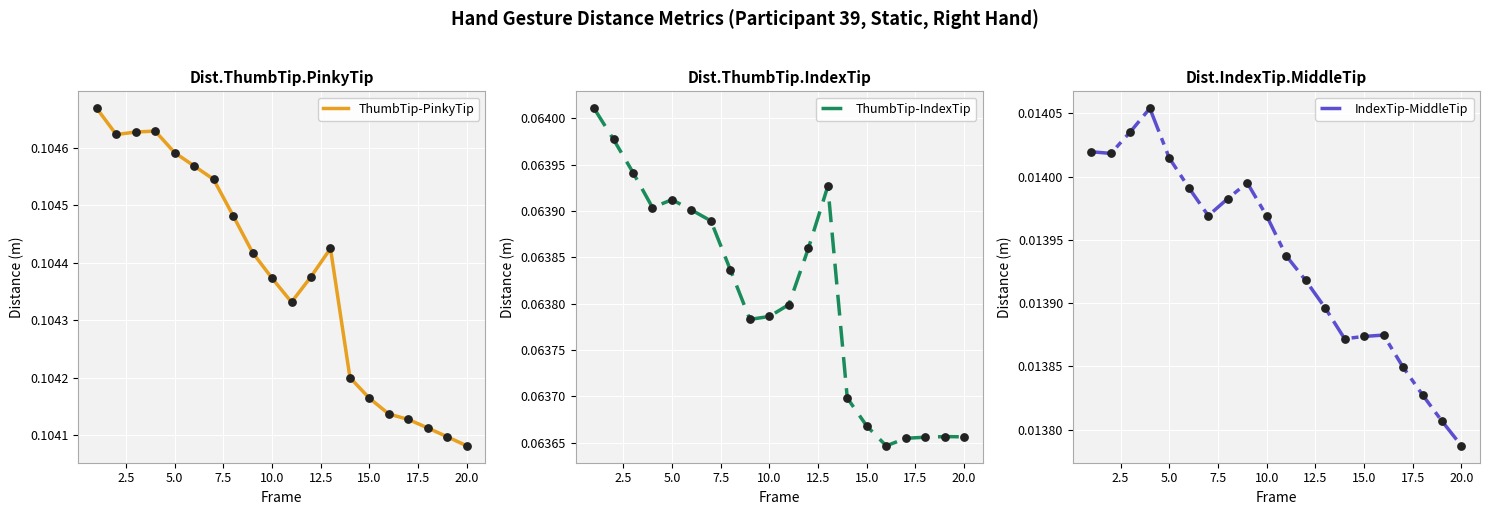

At which label is ThumbTip-PinkyTip closest to 0?

20.0